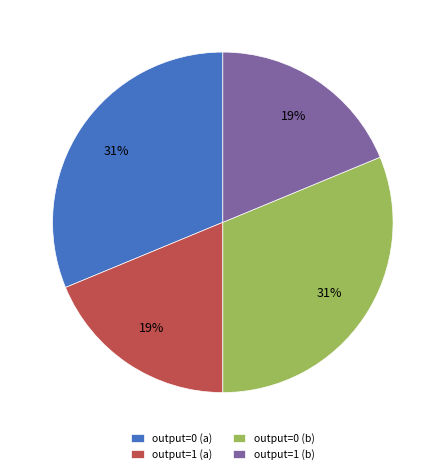

What percentage is the output=0 (b) slice, to the nearest percent?

31%